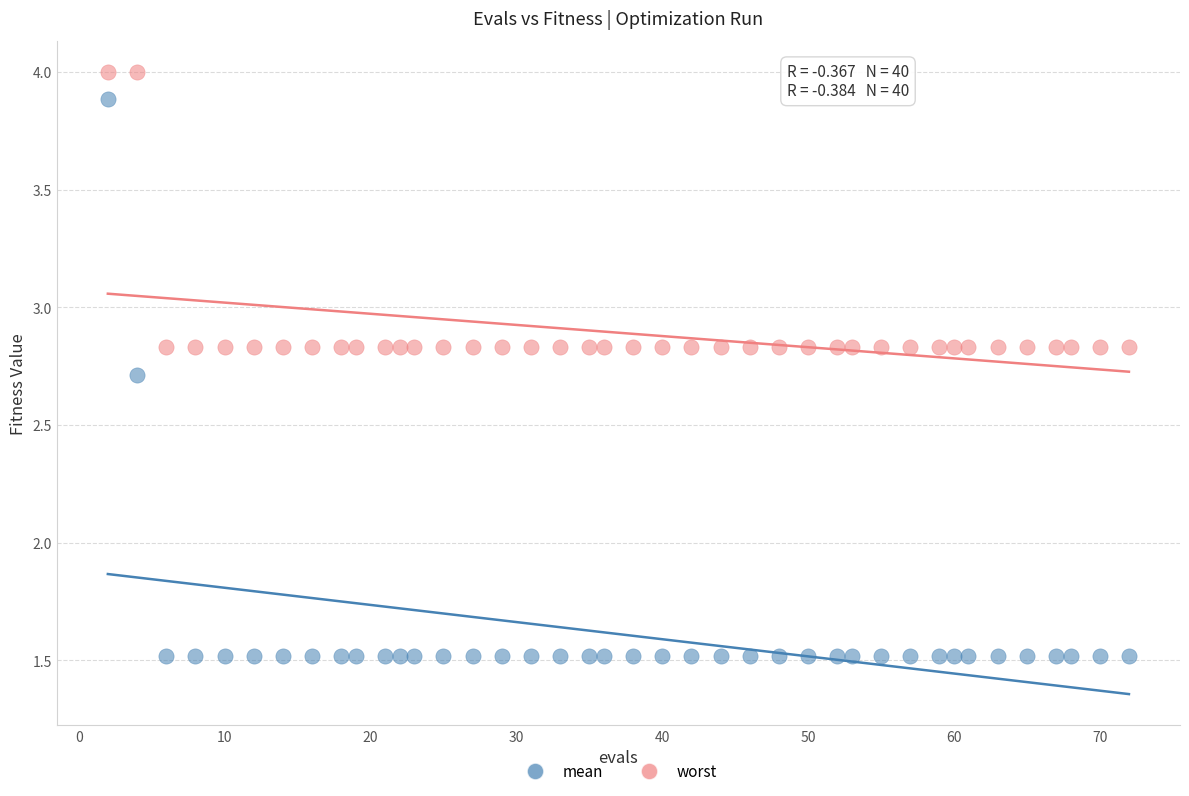

What are all the series names shown in the legend?

mean, worst